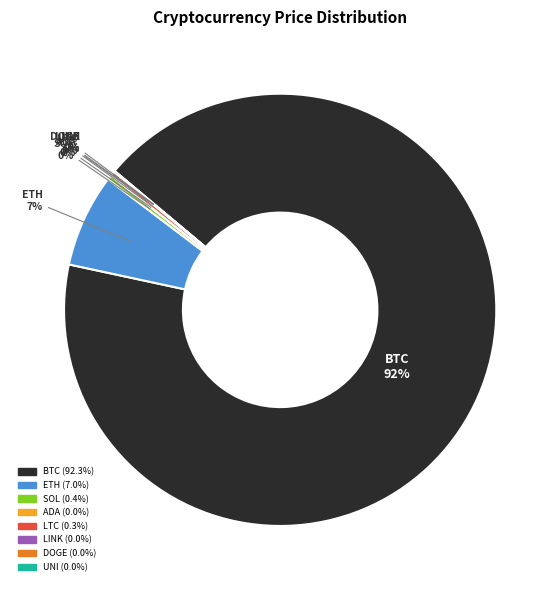

To the nearest percent, what is the average slice percentage?

12%